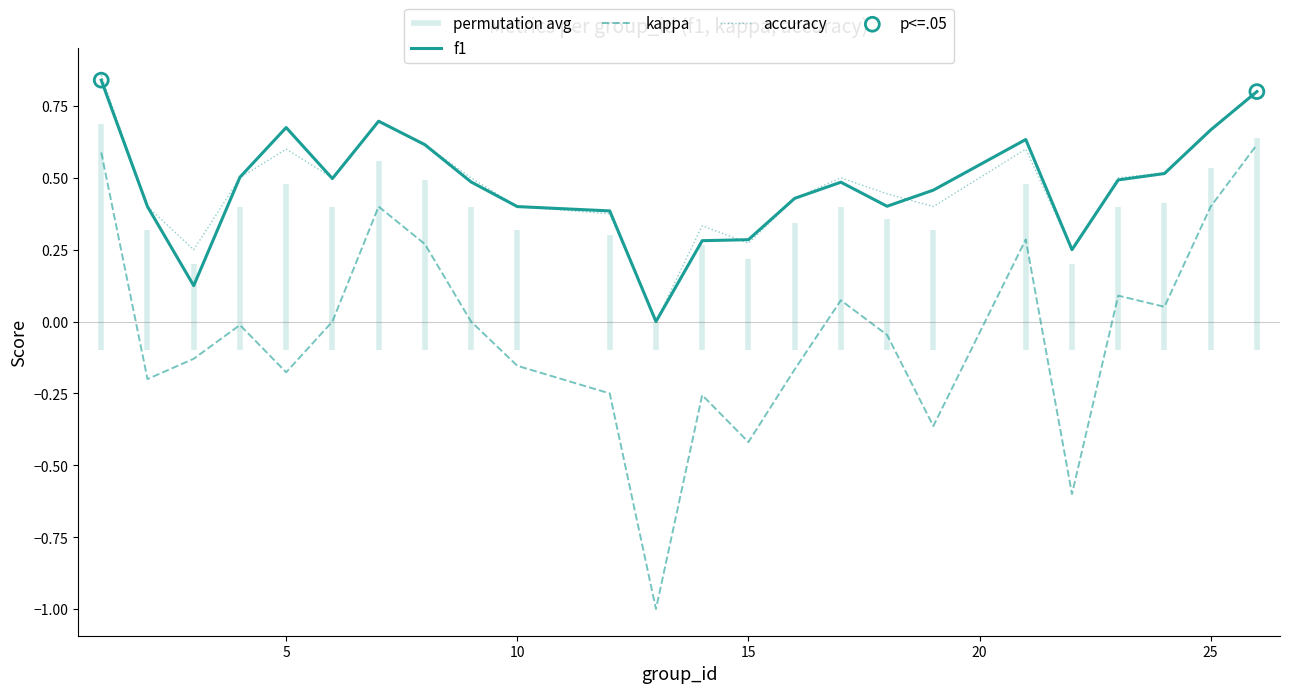

Which series reaches the maximum Y coordinate?

accuracy